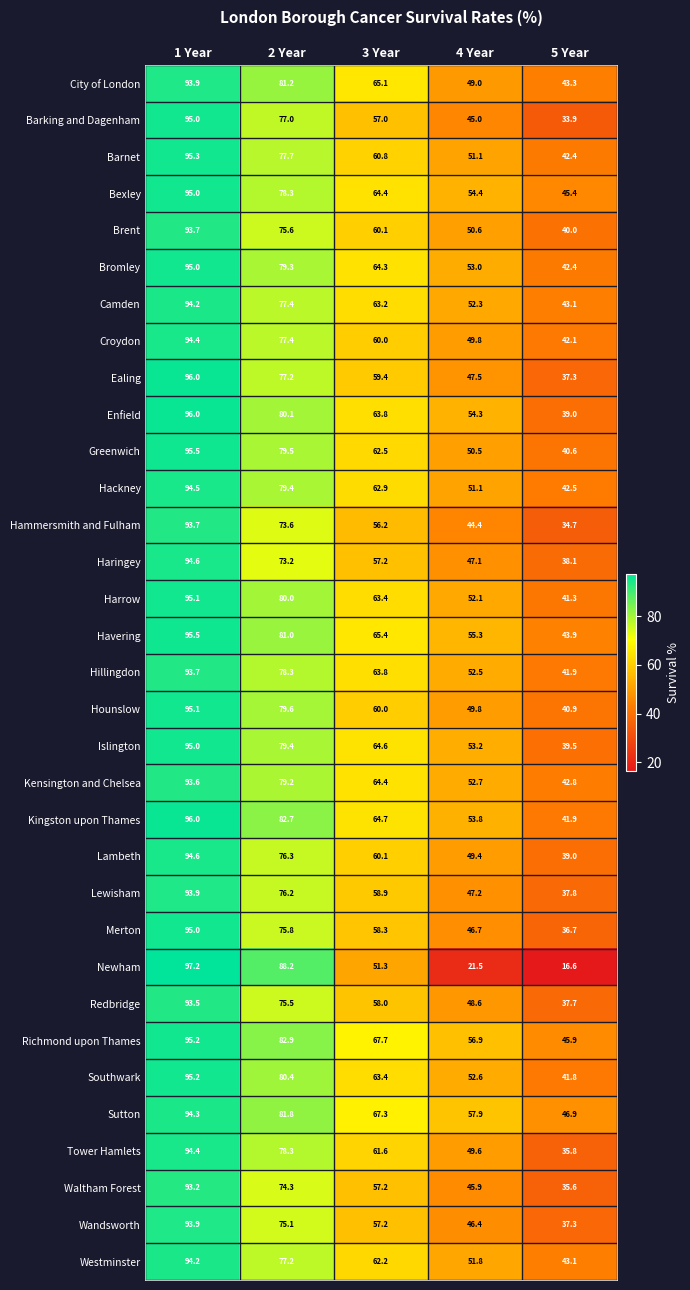

At which label does Bromley first exceed 64?

1 Year